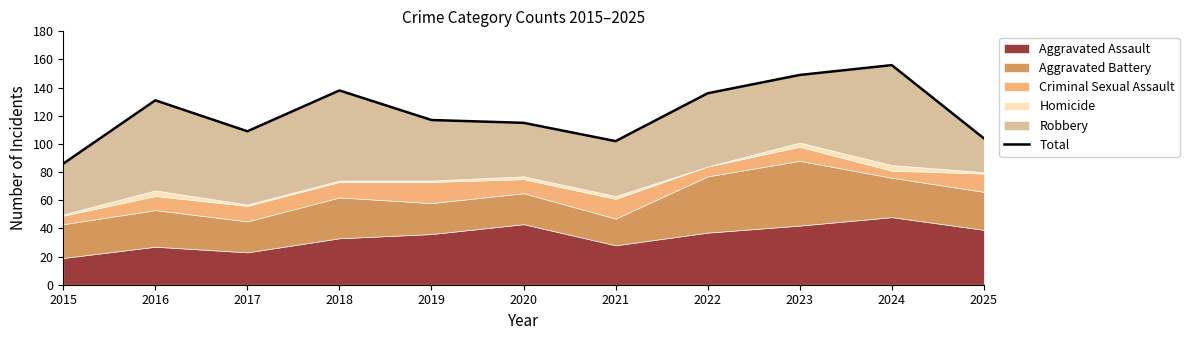

Reading right to left, what are all the values shown in this chart?

104	156	149	136	102	115	117	138	109	131	86